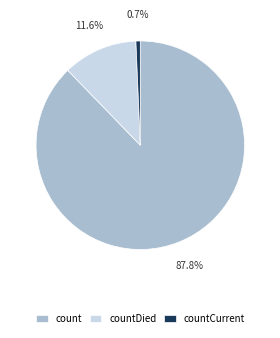

Rank the categories by value from lowest to highest.

countCurrent, countDied, count